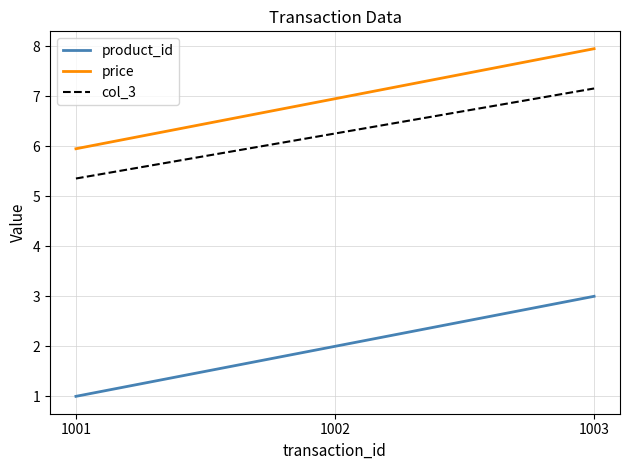

The value of product_id at 1001 is 1.7. True or false?

False